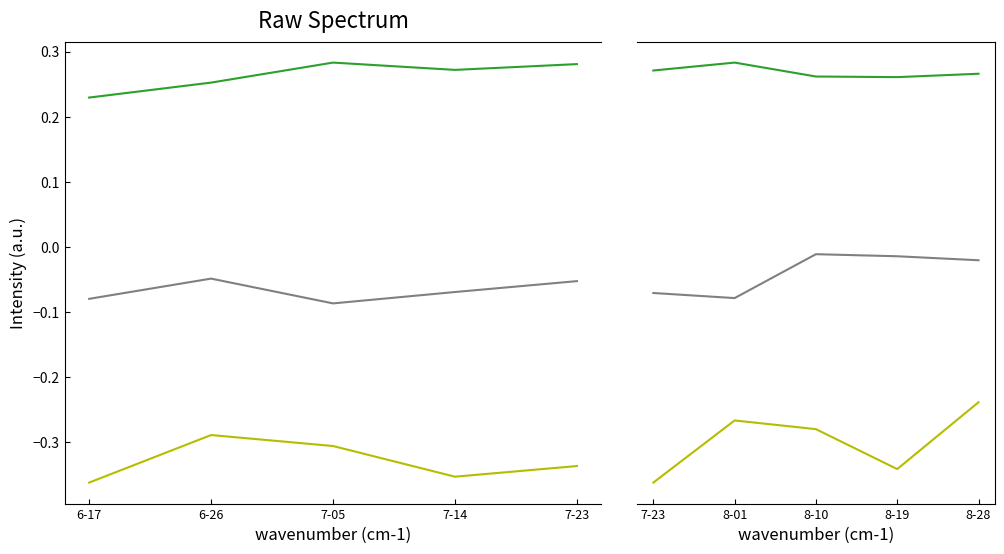

In MTG, how many points are lower than both neighbors (excluding endpoints)?

1